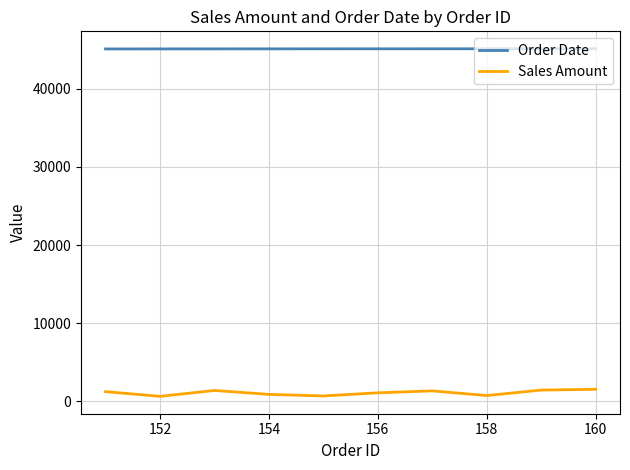

In Sales Amount, how many points are lower than both neighbors (excluding endpoints)?

3